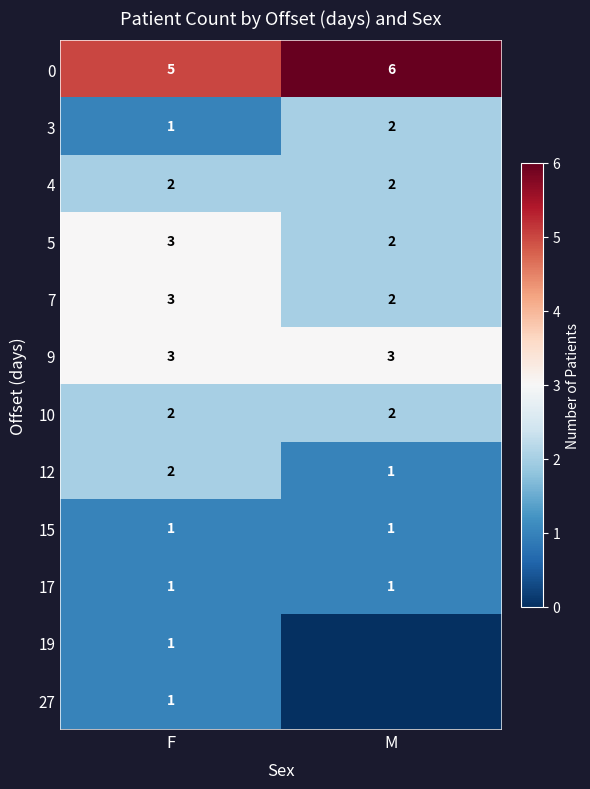

Is the value of 12 at F greater than the value of 3 at F?

Yes